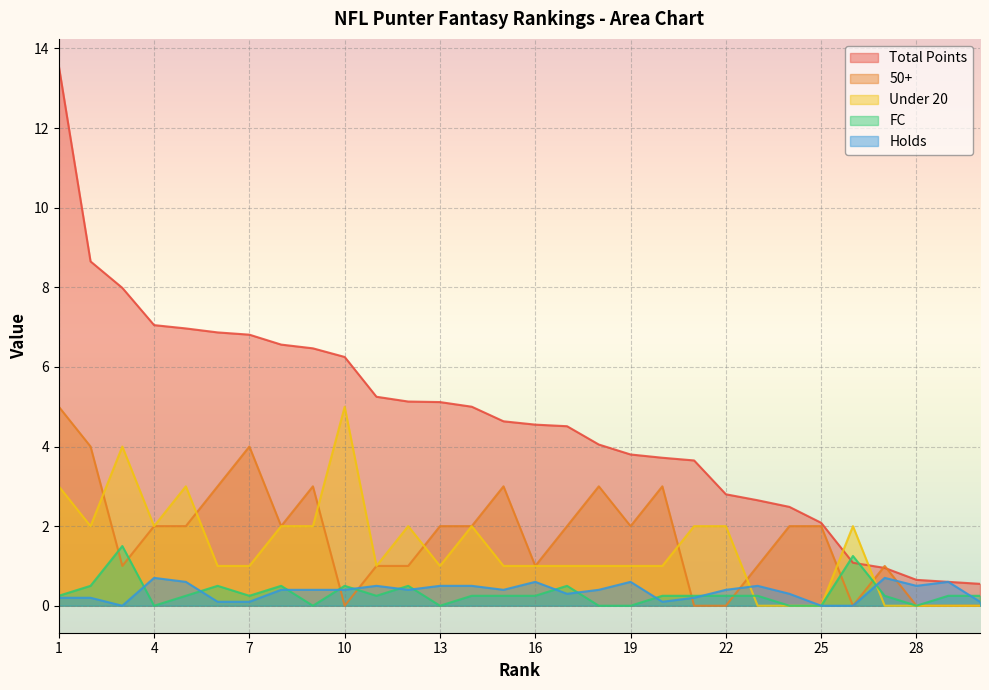

What value does the Holds series have at 17?

0.3